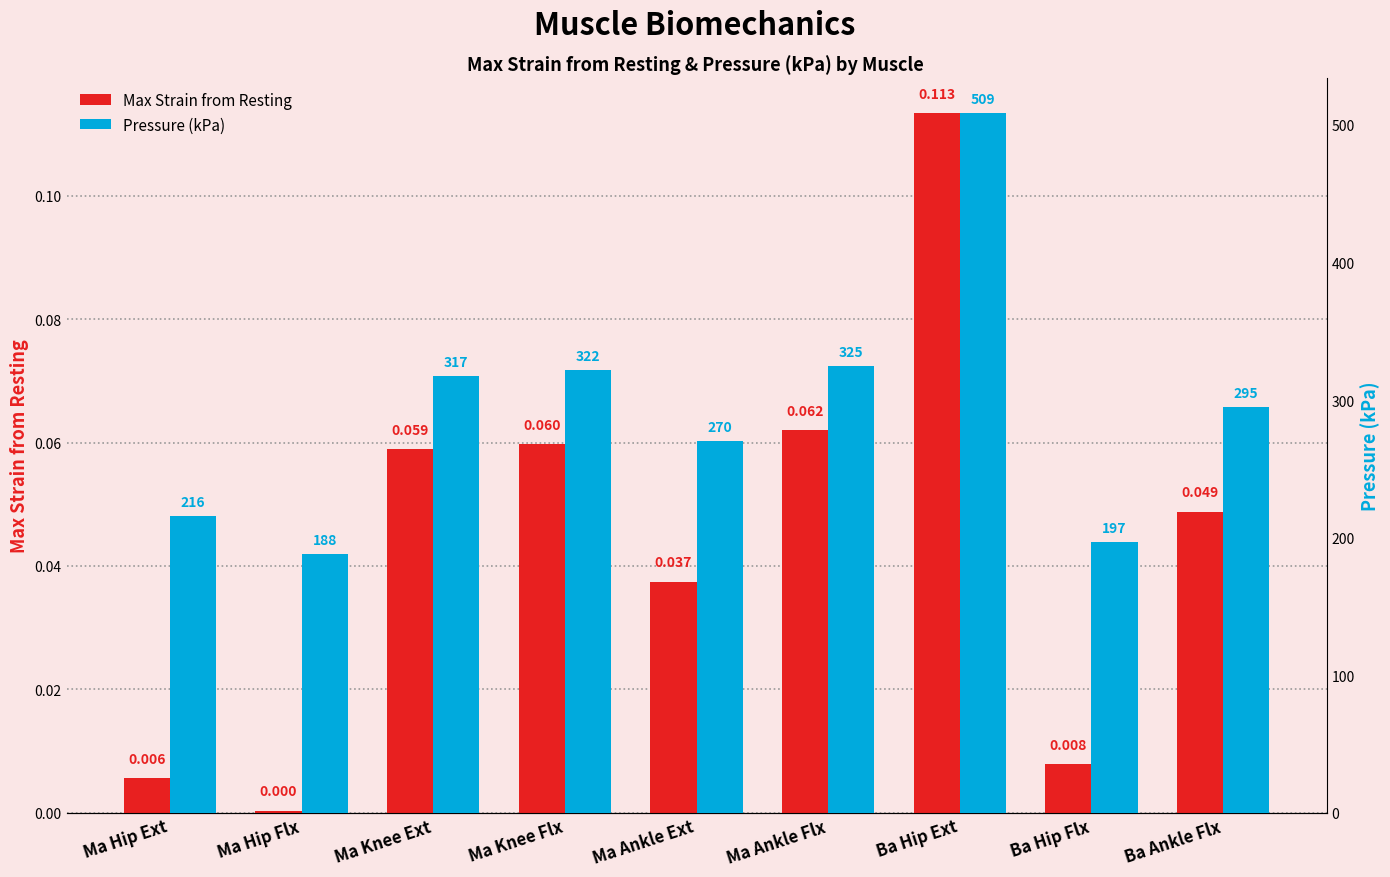

Which series has the largest total across all categories?

Pressure (kPa)